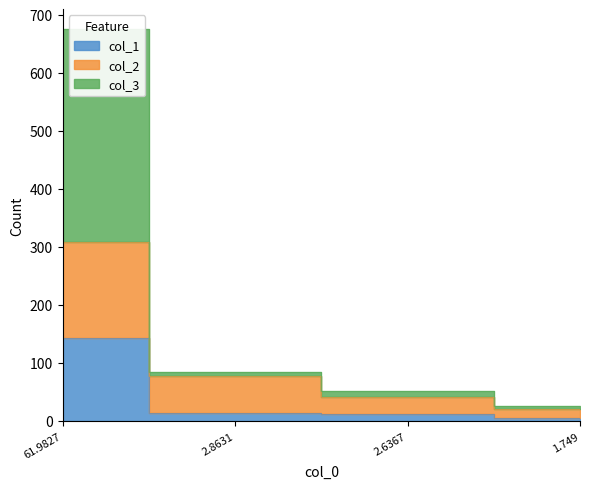

Rank the series by their maximum value, from lowest to highest.

col_1, col_2, col_3